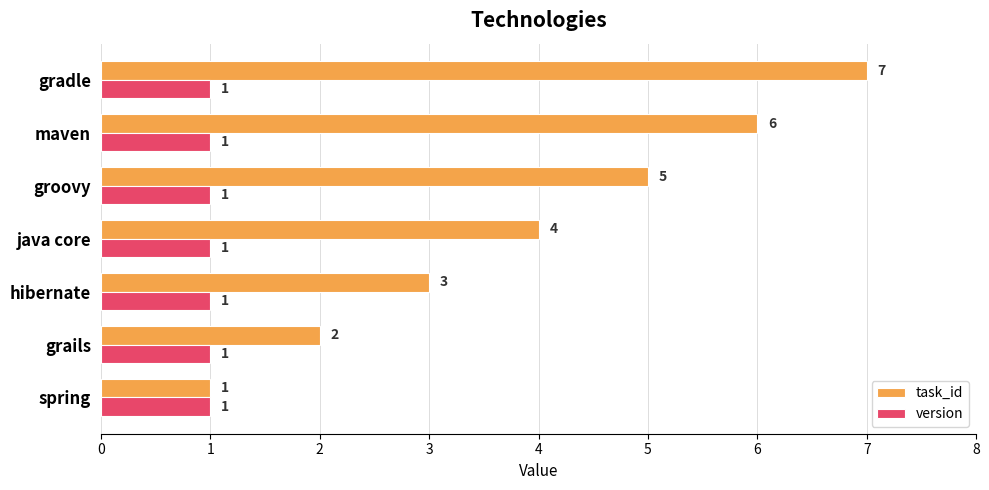

Rank the categories by task_id value from highest to lowest.

gradle, maven, groovy, java core, hibernate, grails, spring